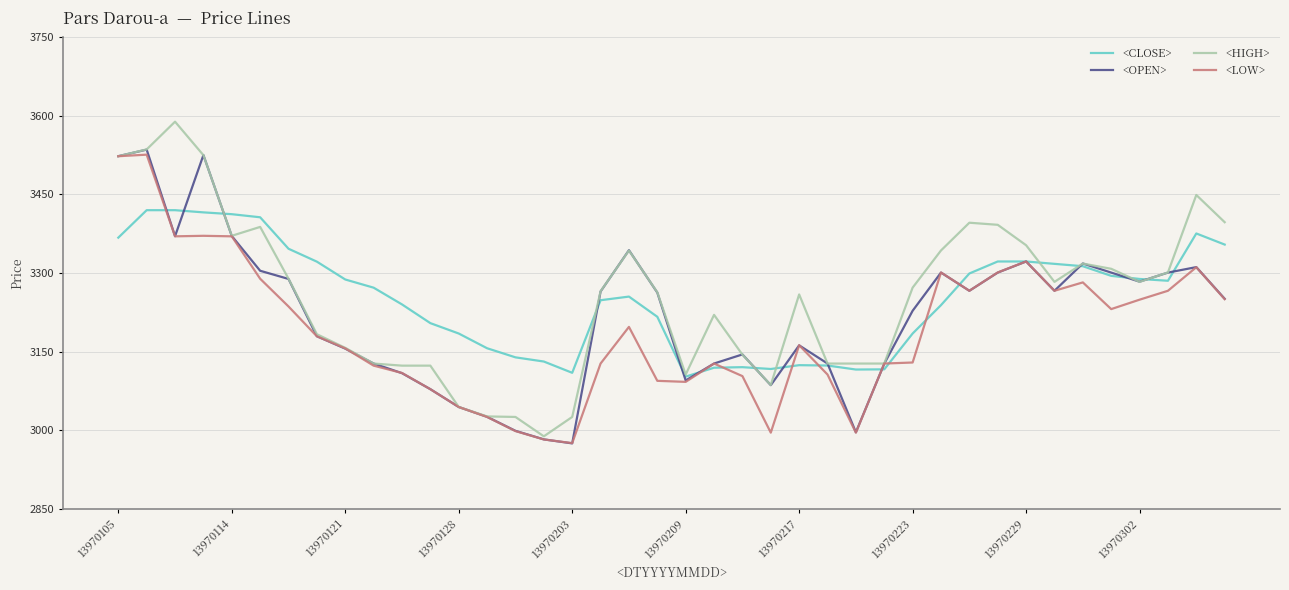

What is the highest value of the <LOW> series?

3526.0